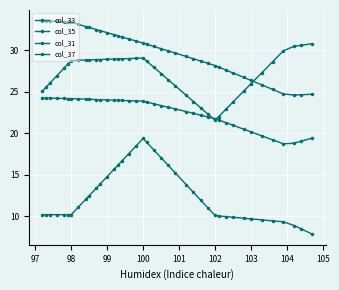

How many lines are shown in the chart?

4